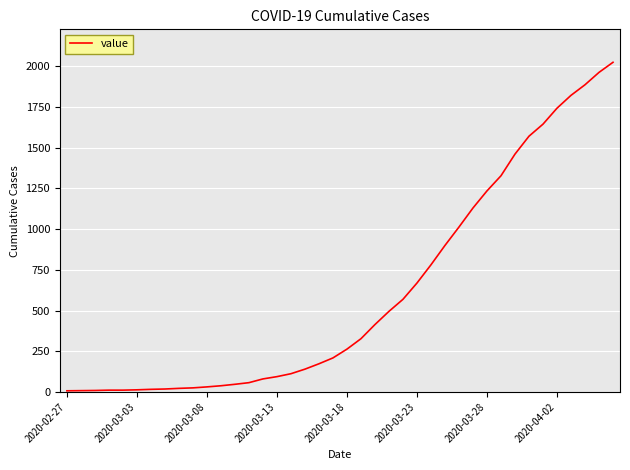

What is the difference between the maximum and minimum values?

2018